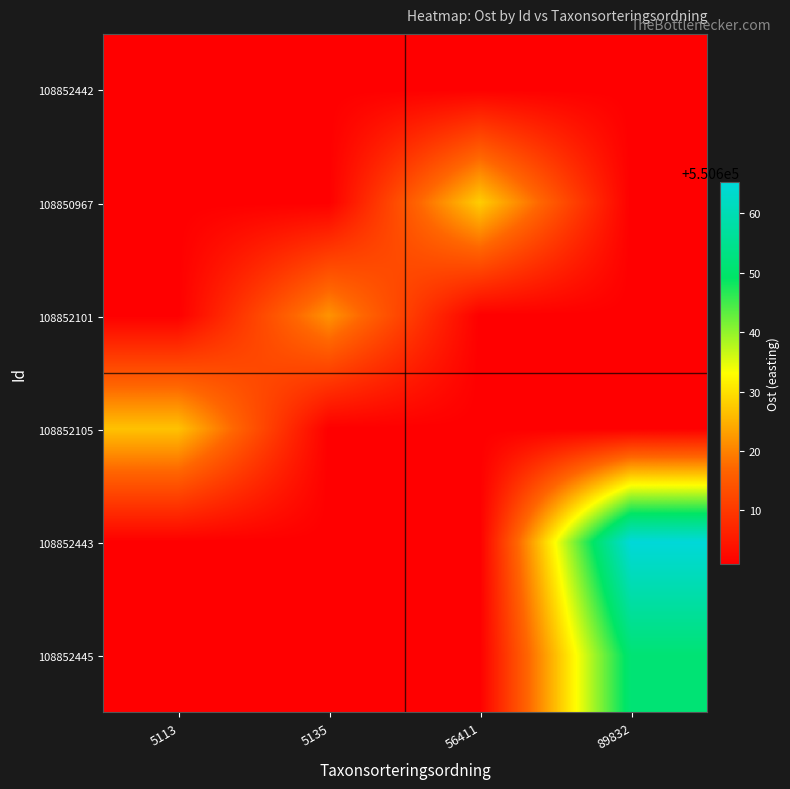

Between 5113 and 5135, which is larger?

5113